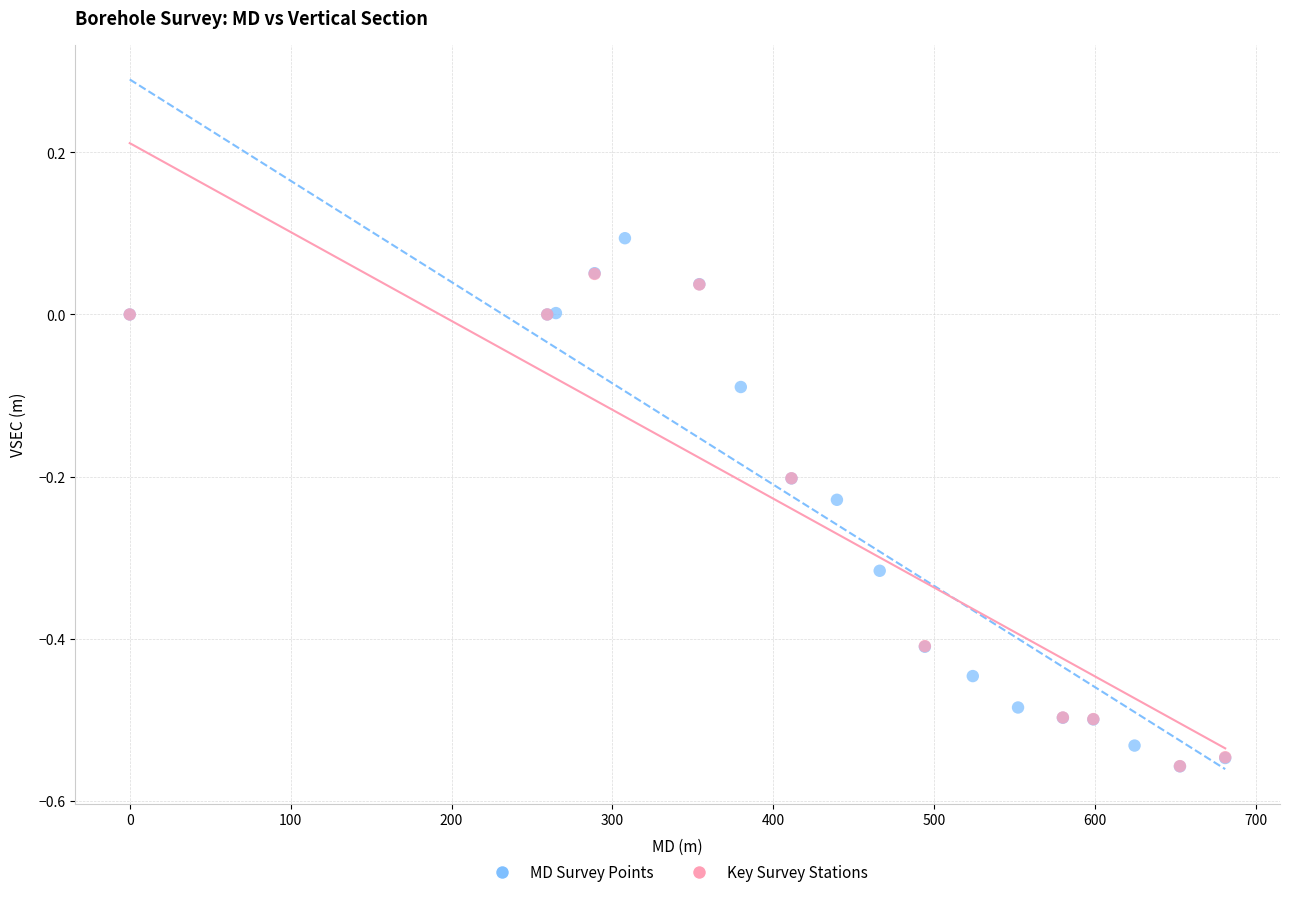

Which series has the largest Y range (max minus min)?

MD Survey Points